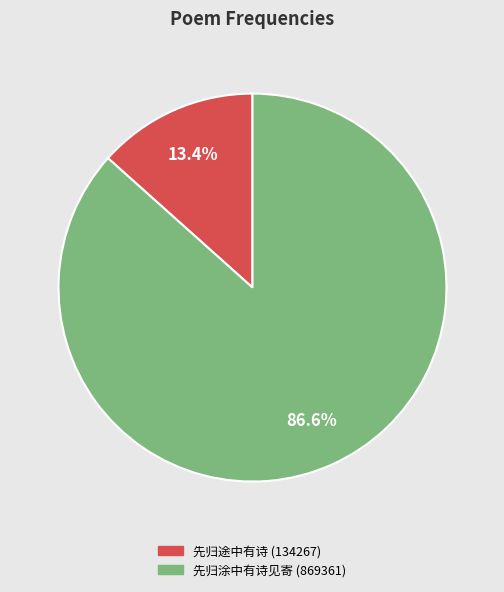

Is there any slice that represents more than half of the pie?

Yes